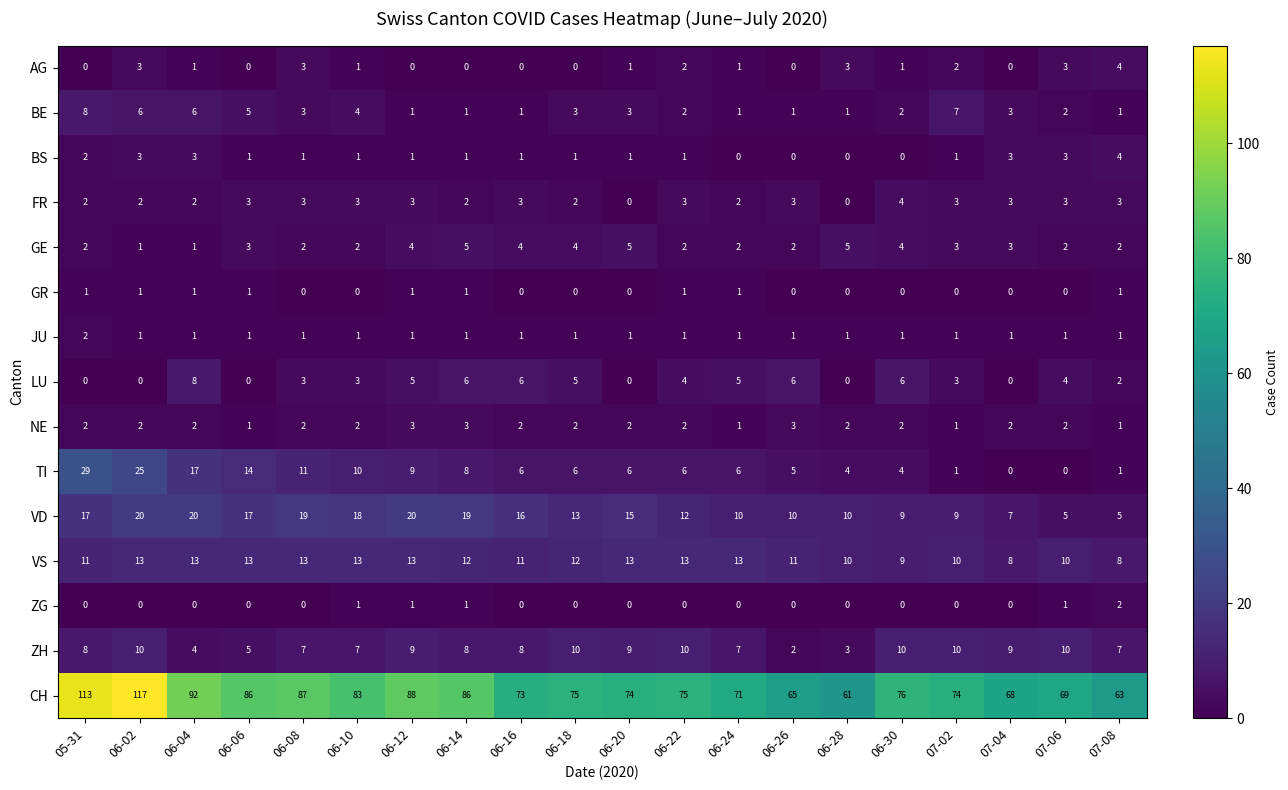

How many GR values are between 0 and 1?

20